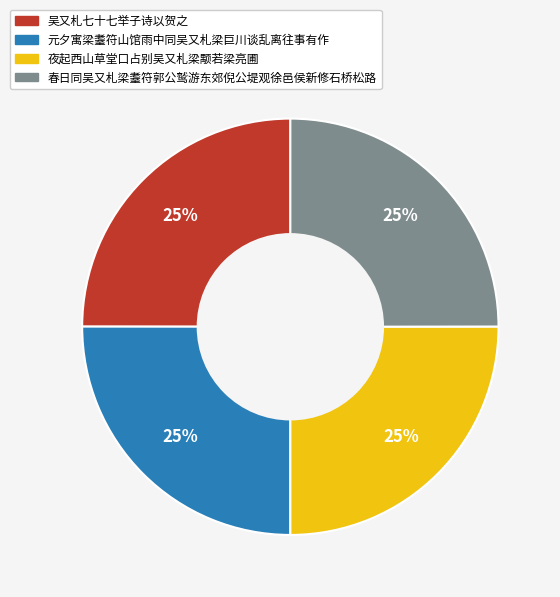

What percentage is the 夜起西山草堂口占别吴又札梁颙若梁亮圃 slice, to the nearest percent?

25%